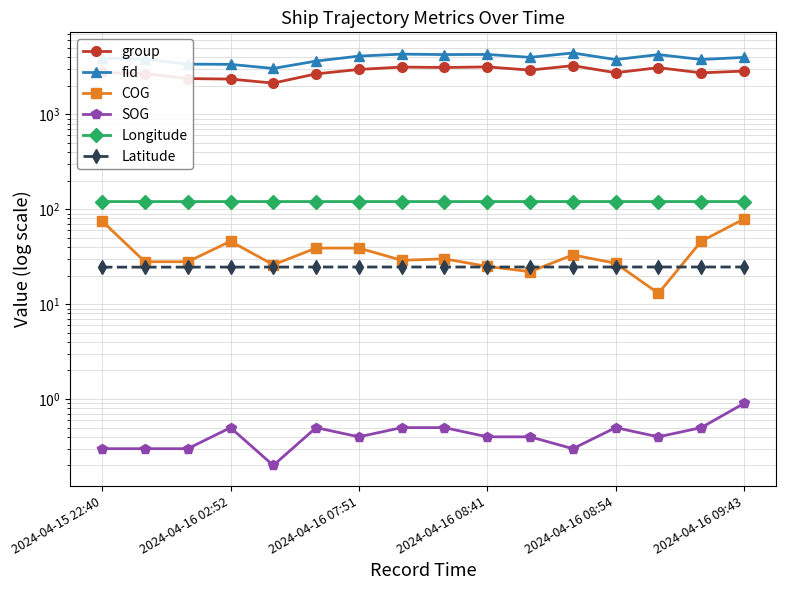

Read the group value at 13.

3105.0